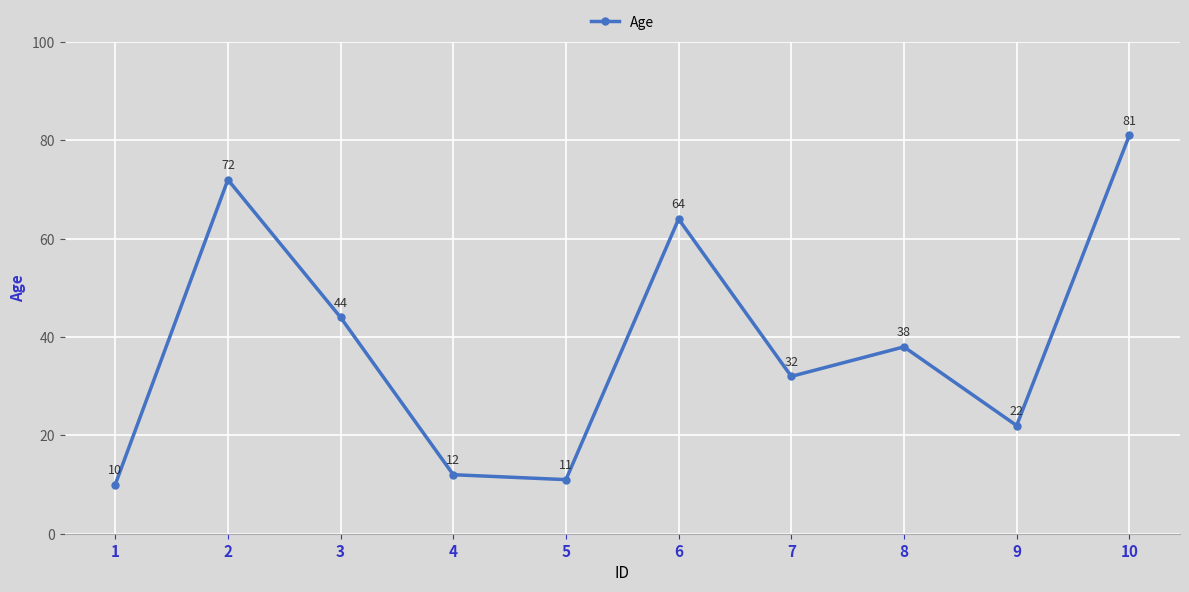

Reading right to left, extract all data points from this chart.

81	22	38	32	64	11	12	44	72	10